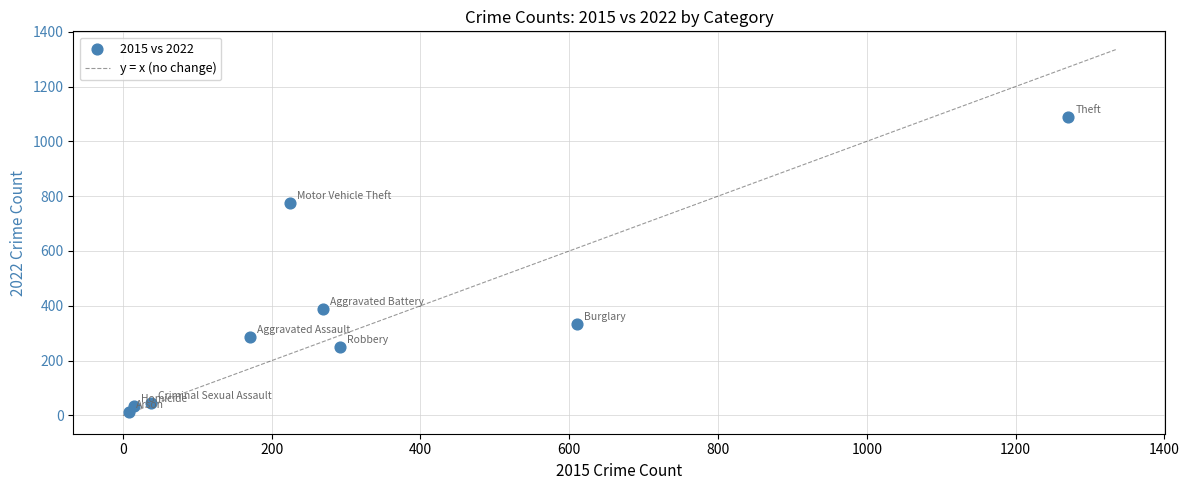

What is the range of Y values (max minus min)?

1078